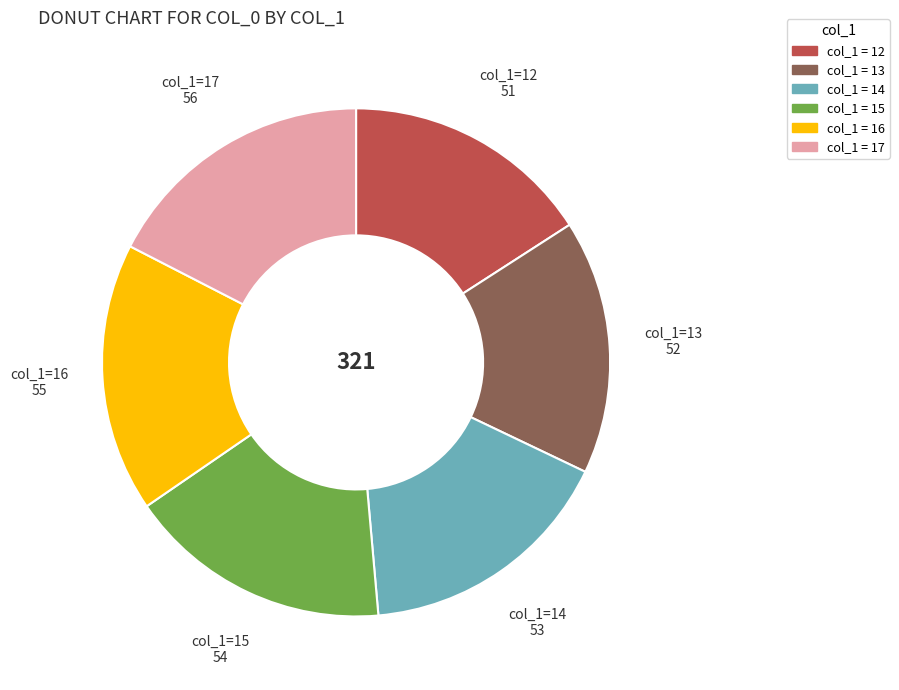

Is there a majority slice in this chart?

No